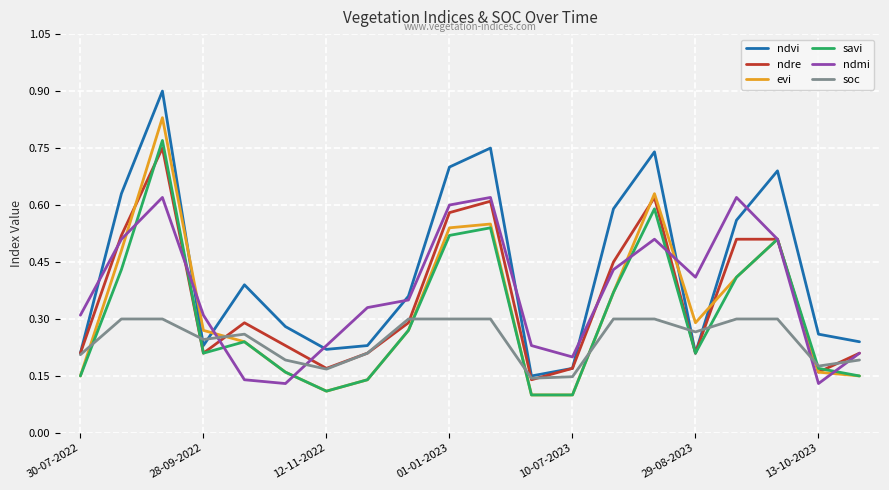

True or false: evi and ndvi intersect in this chart.

True